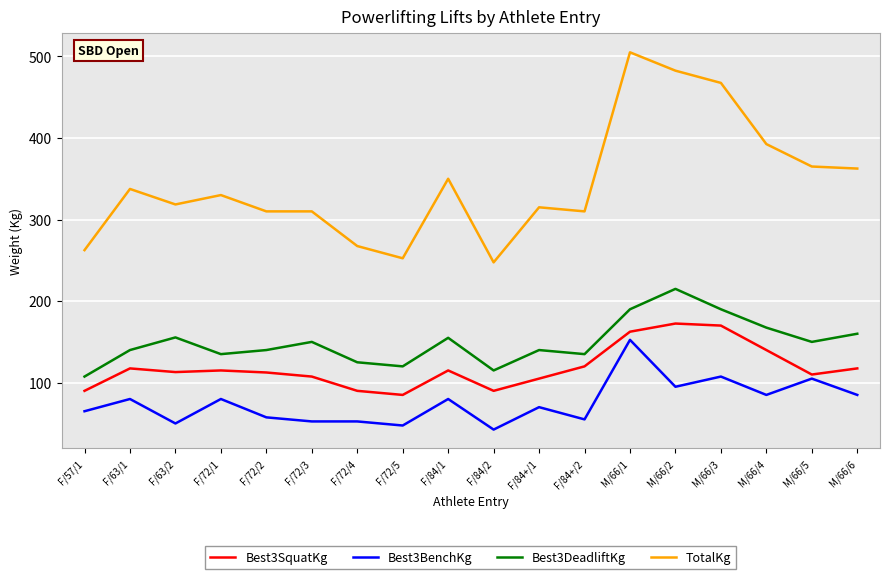

True or false: Best3BenchKg and Best3DeadliftKg cross at least once.

False